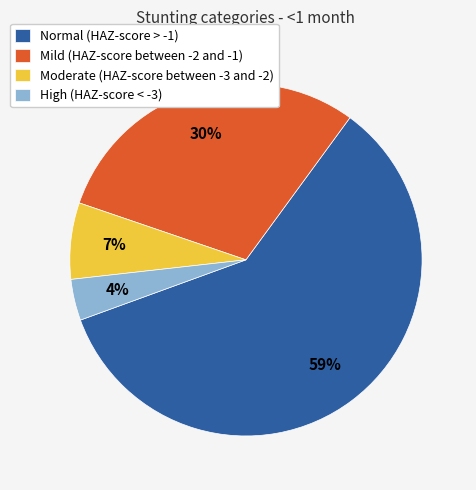

What is the smallest slice in the pie chart?

High (HAZ-score < -3)